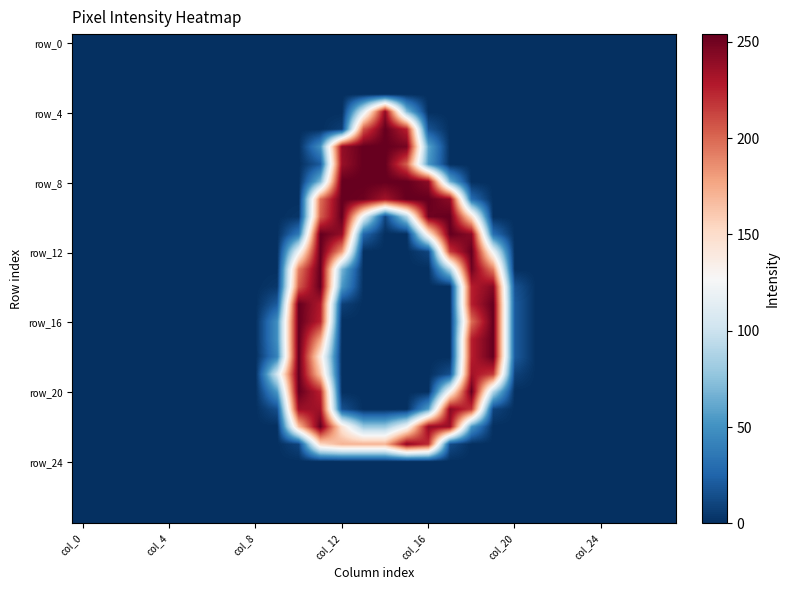

At how many categories does at least one series exceed 213?

10